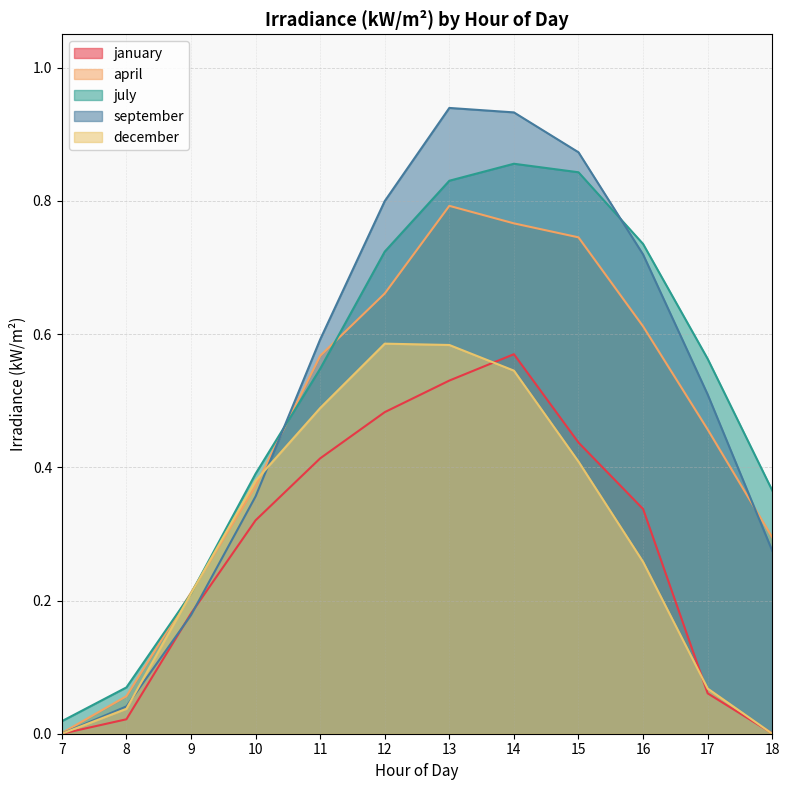

What is the difference between the second highest and second lowest values in the december series?

0.6